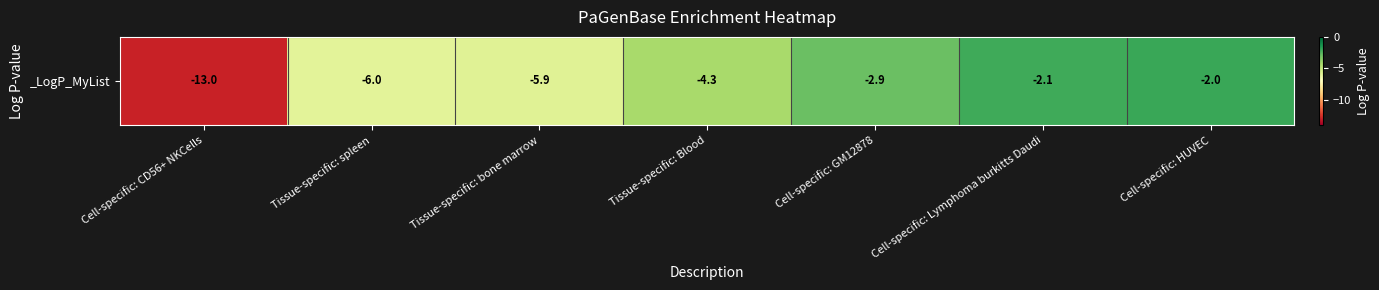

The value at Tissue-specific: spleen is -6.0. True or false?

True